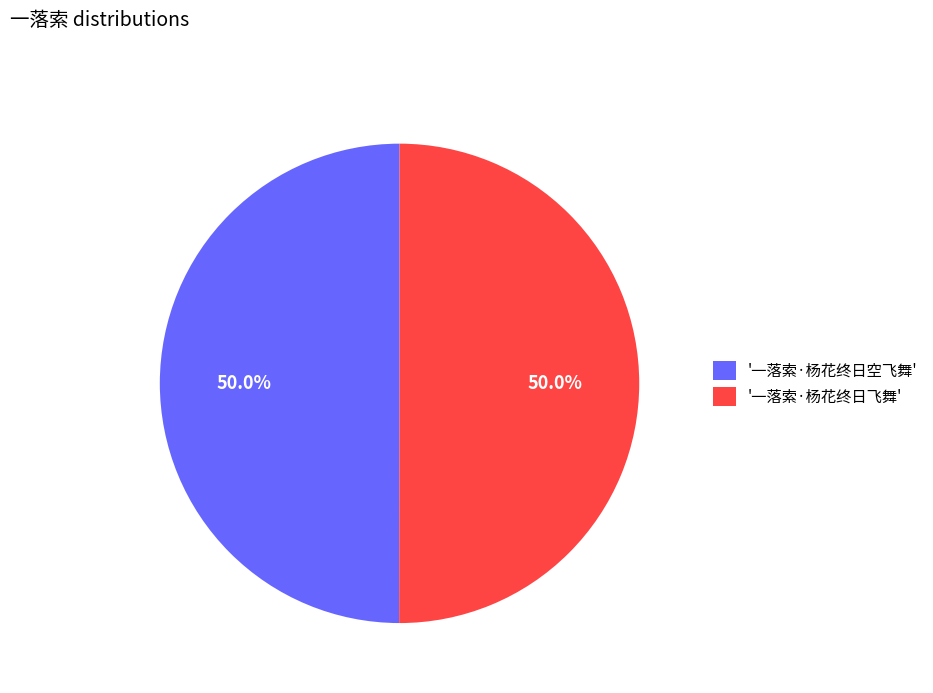

What percentage do '一落索·杨花终日空飞舞' and '一落索·杨花终日飞舞' together represent?

100.0%